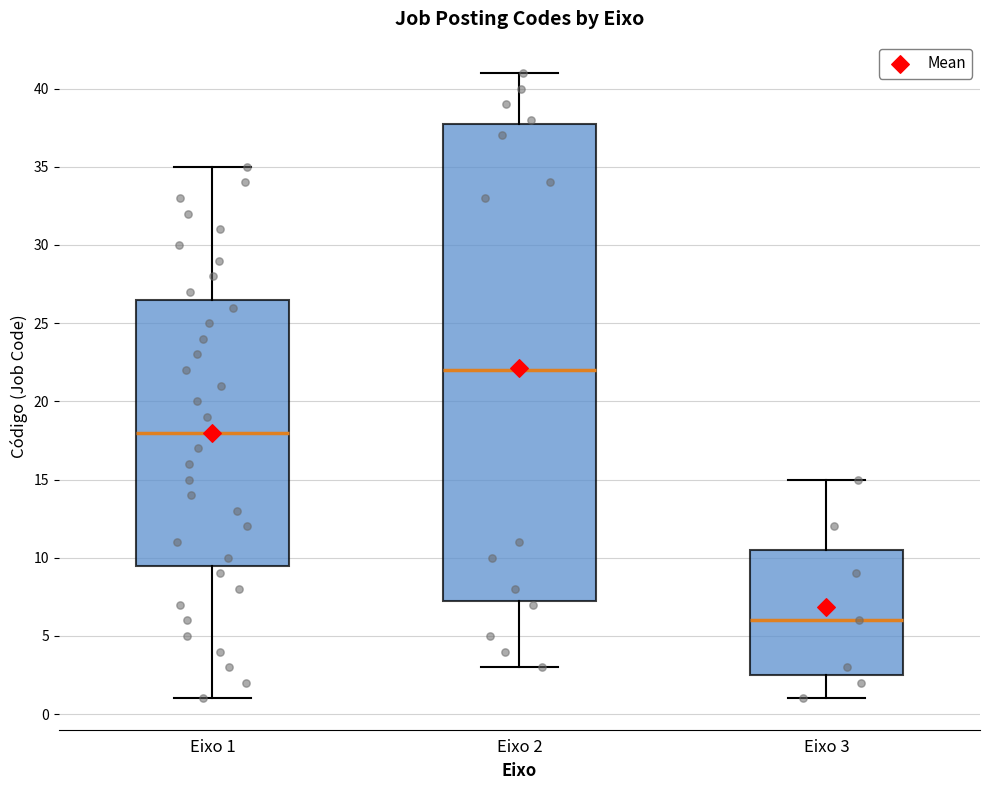

Where is the lower edge of the box for Eixo 3 on the y-axis? The values are not printed on the chart, so give them approximately, as read against the axis.

2.5